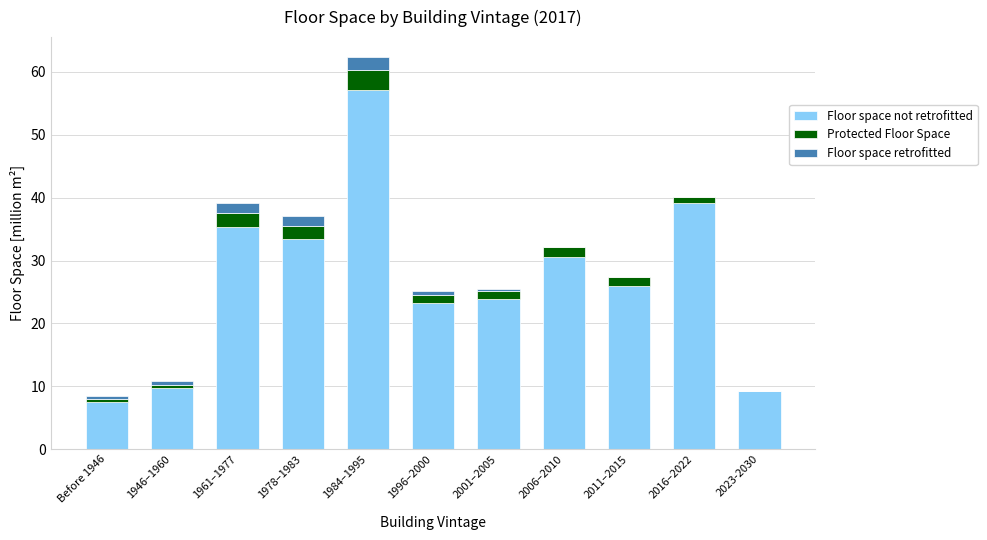

At which category is the sum across all series the highest?

1984–1995